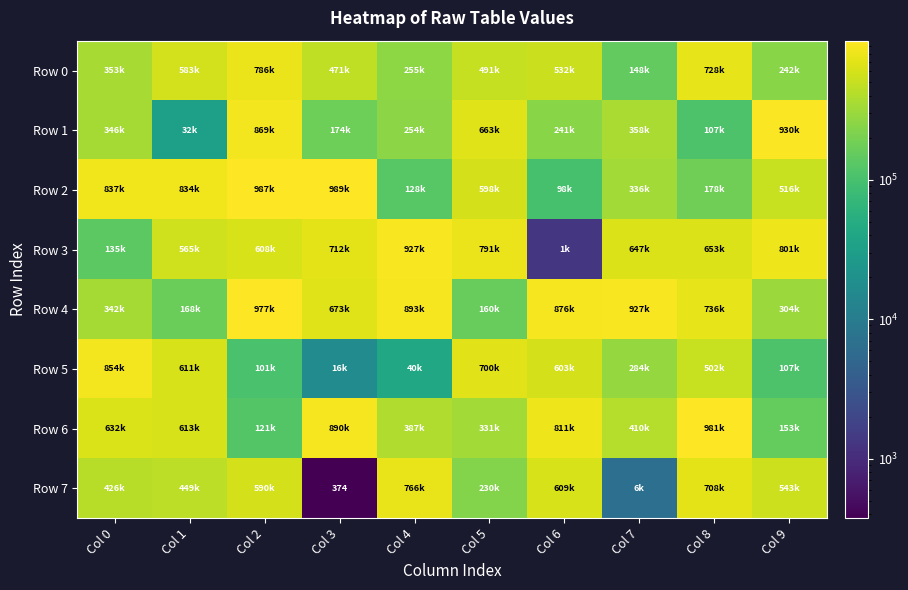

True or false: Row 7 has a value of 647 at Col 3.

False